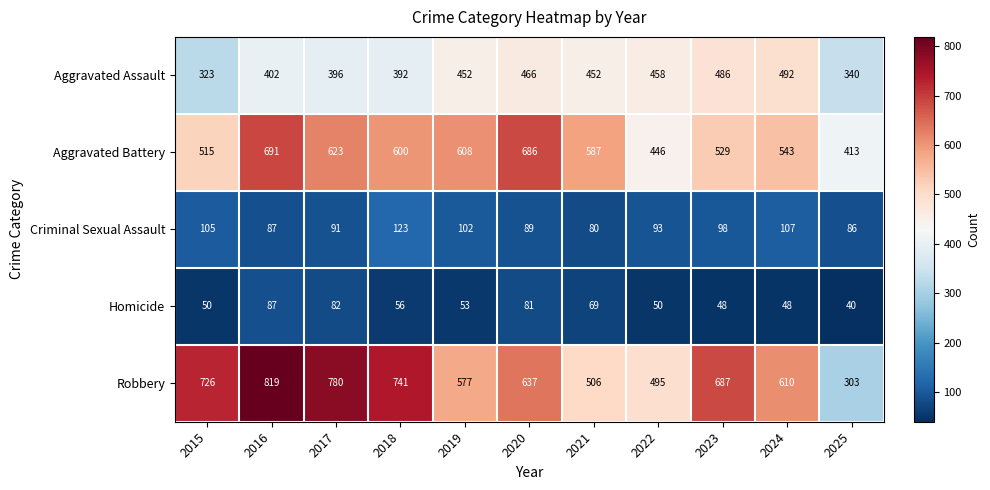

Is it true that Aggravated Assault equals 340 at 2025?

True